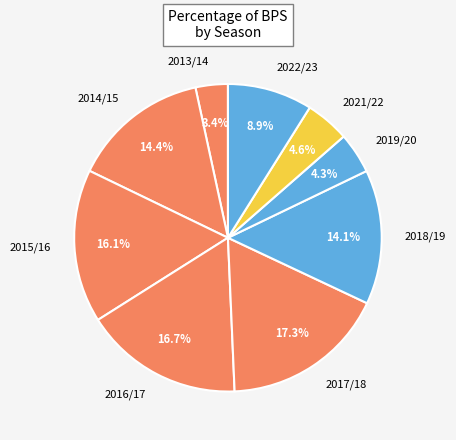

Which category has the biggest portion of the pie?

2017/18